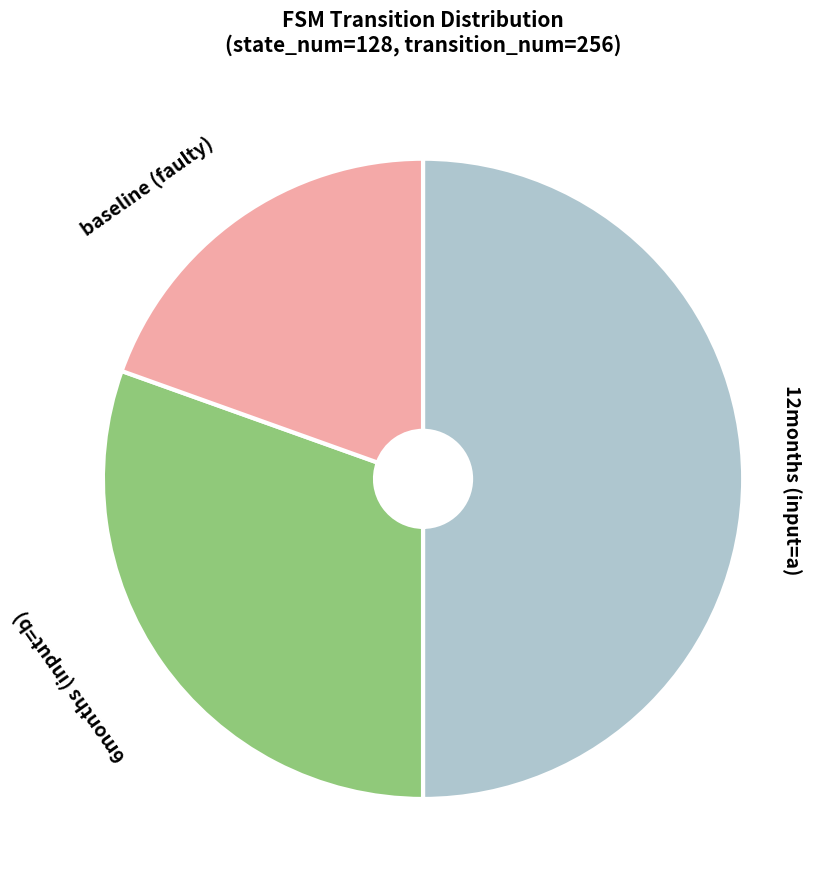

Is baseline (faulty) the majority of the pie?

No